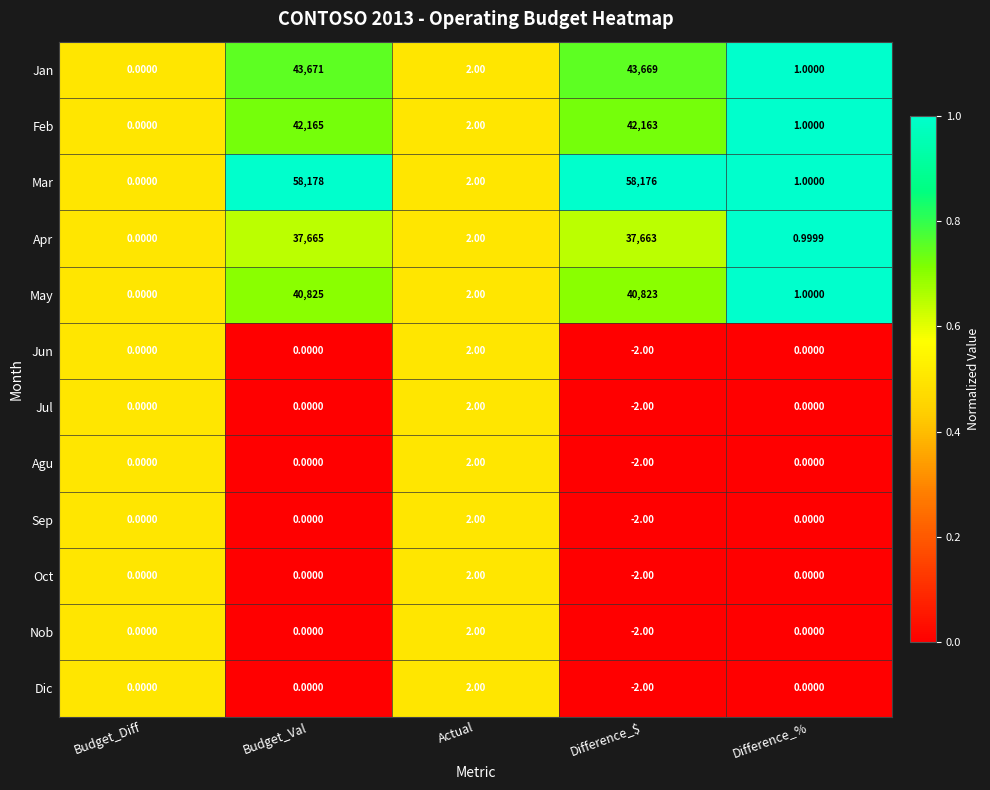

At which label does Feb first exceed 2?

Budget_Val